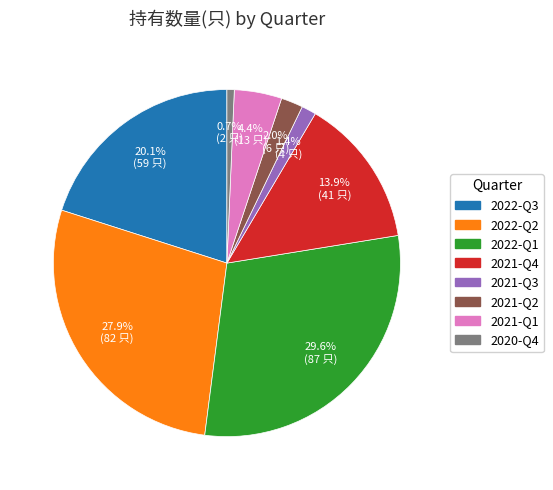

What percentage do 2021-Q4 and 2022-Q2 together represent?

41.8%